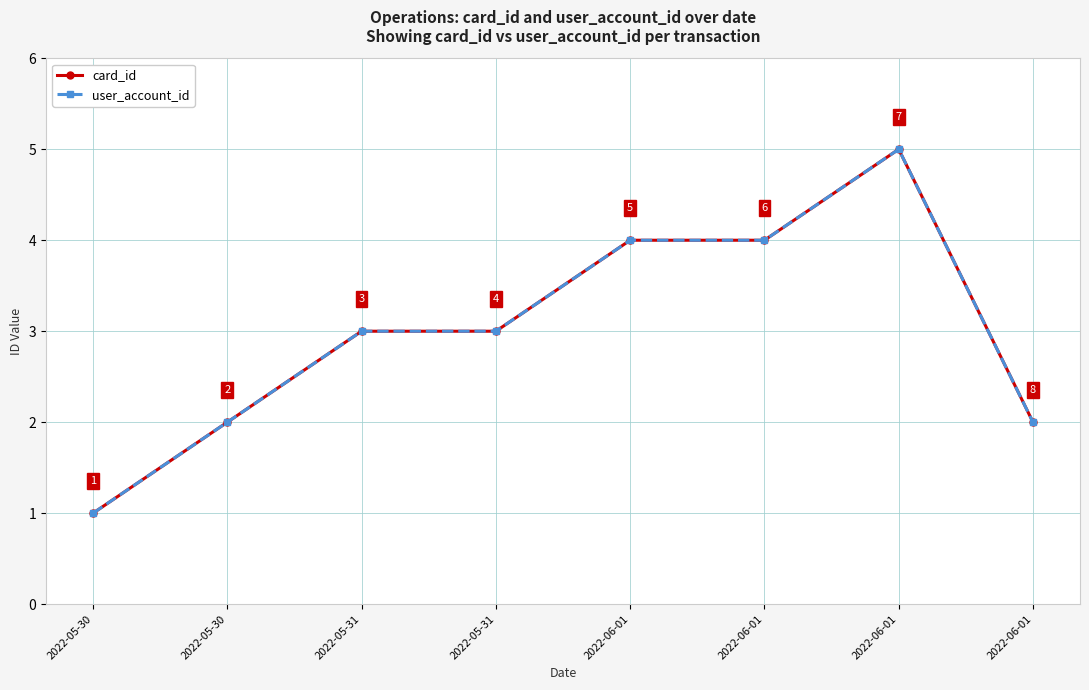

At which label is card_id closest to 3?

2022-05-31